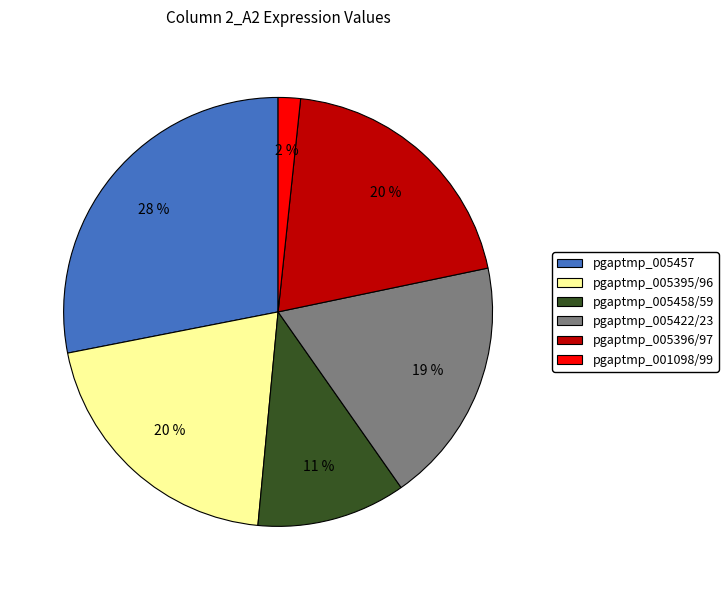

What is the ratio of the value at pgaptmp_005396/97 to the value at pgaptmp_005457?

0.7